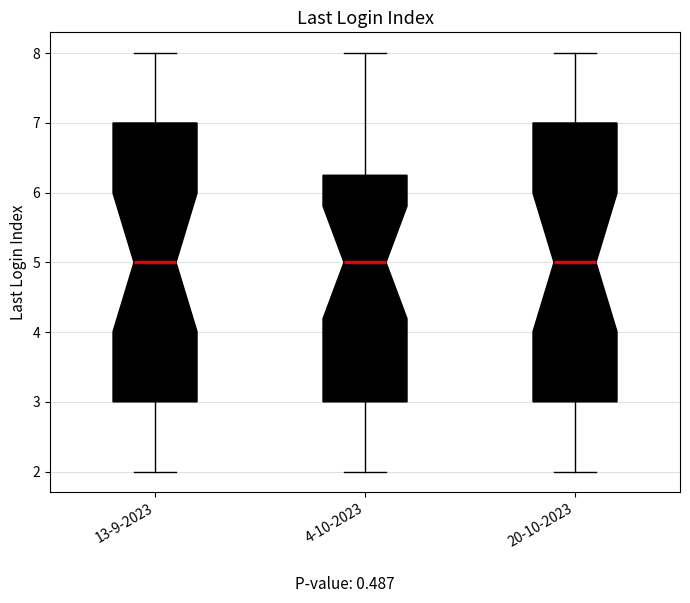

Reading left to right, transcribe this box plot: for each box, give where its median line is, the range the box spans, and where its two whiskers end, as read against the y-axis. The values are not printed on the chart, so give them approximately, as read against the axis.

13-9-2023: median 5.0, box 3.0 to 7.0, whiskers 2.0 to 8.0
4-10-2023: median 5.0, box 3.0 to 6.3, whiskers 2.0 to 8.0
20-10-2023: median 5.0, box 3.0 to 7.0, whiskers 2.0 to 8.0